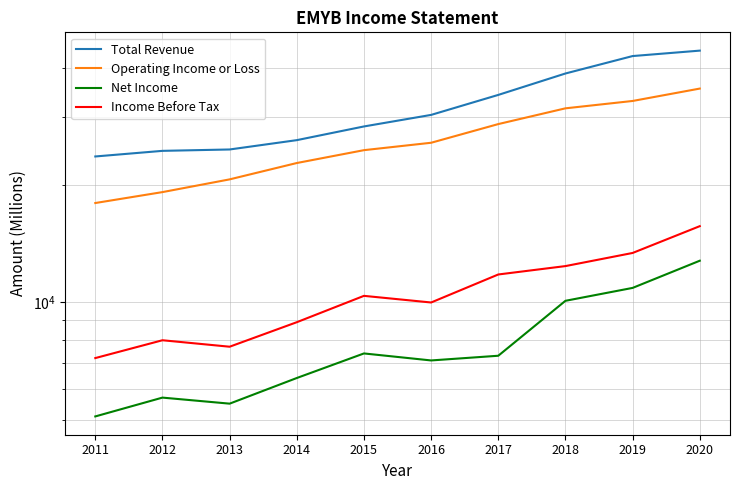

Which category has the highest value in the Total Revenue series?

2020